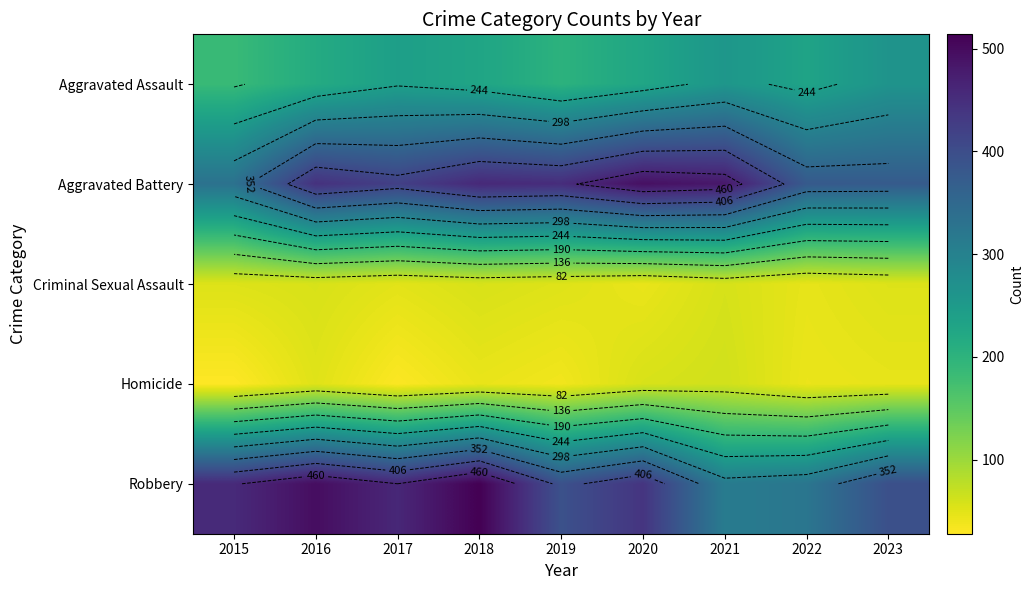

At which label does Robbery reach its minimum?

2021